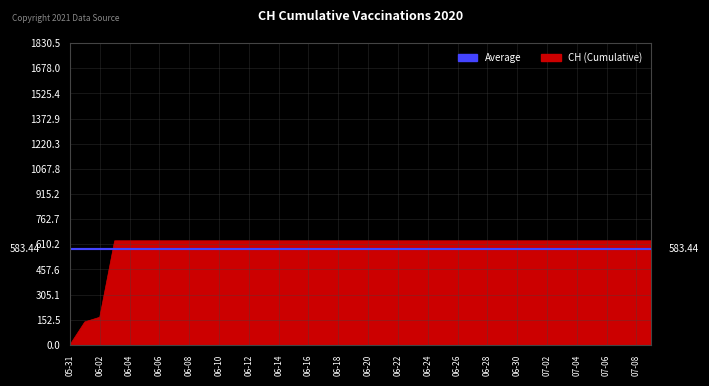

What is the greatest value displayed?

631.0